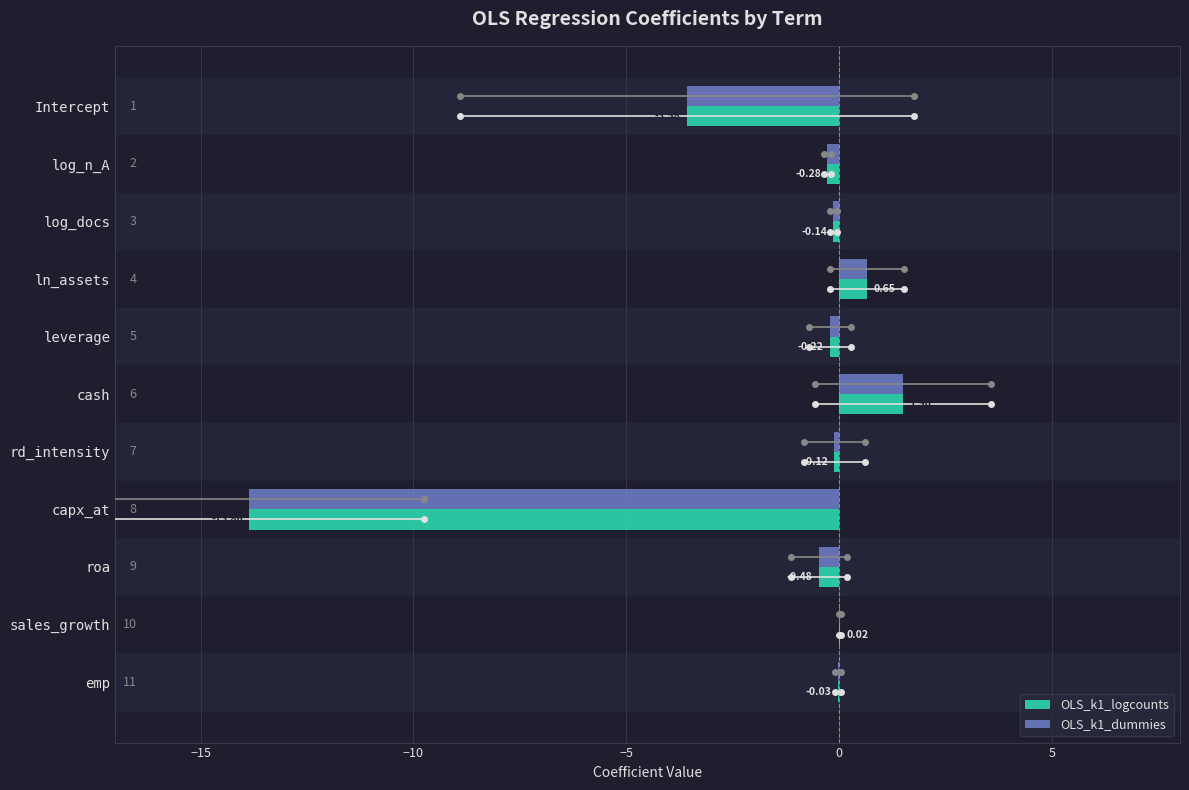

Is the value of OLS_k1_dummies at ln_assets greater than the value of OLS_k1_logcounts at sales_growth?

Yes